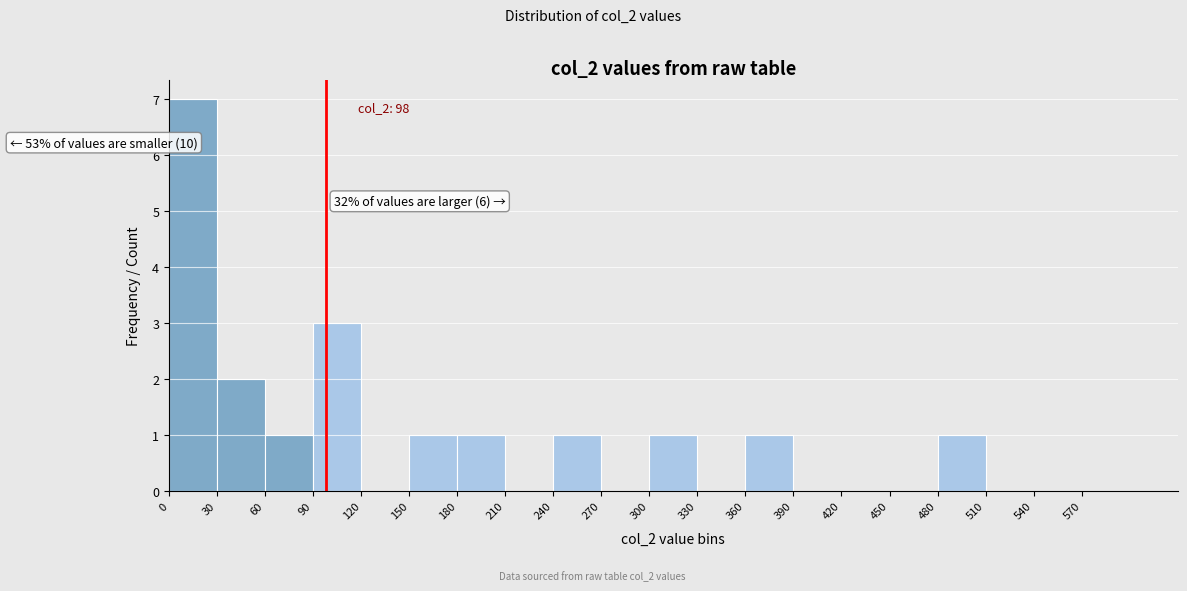

Which range on the x-axis has the tallest bar?

0 to 30